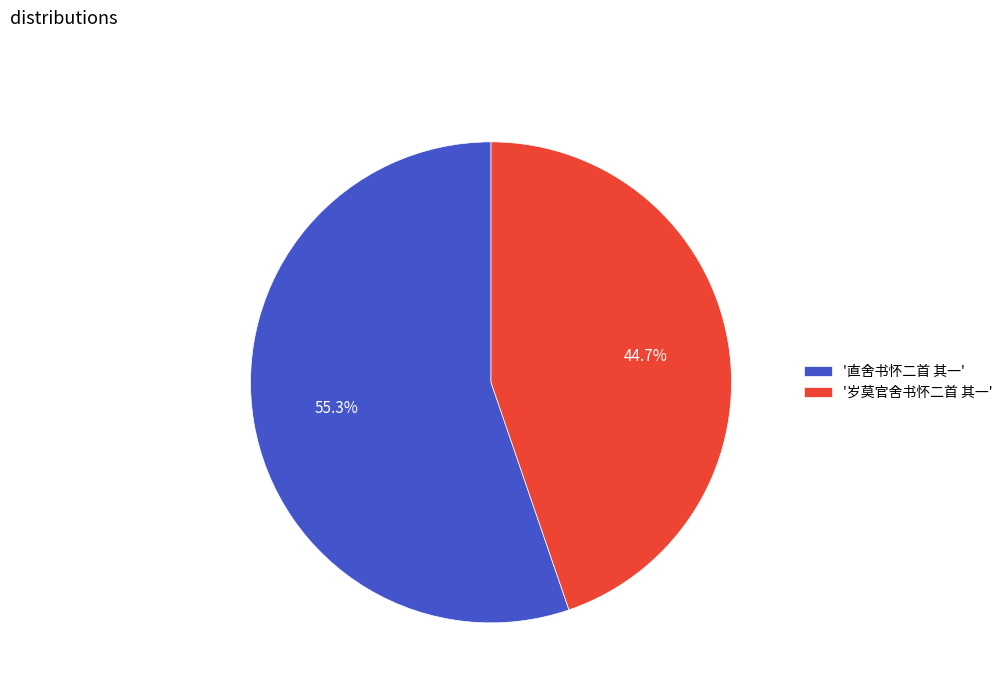

Rank the categories by value from highest to lowest.

'直舍书怀二首 其一', '岁莫官舍书怀二首 其一'